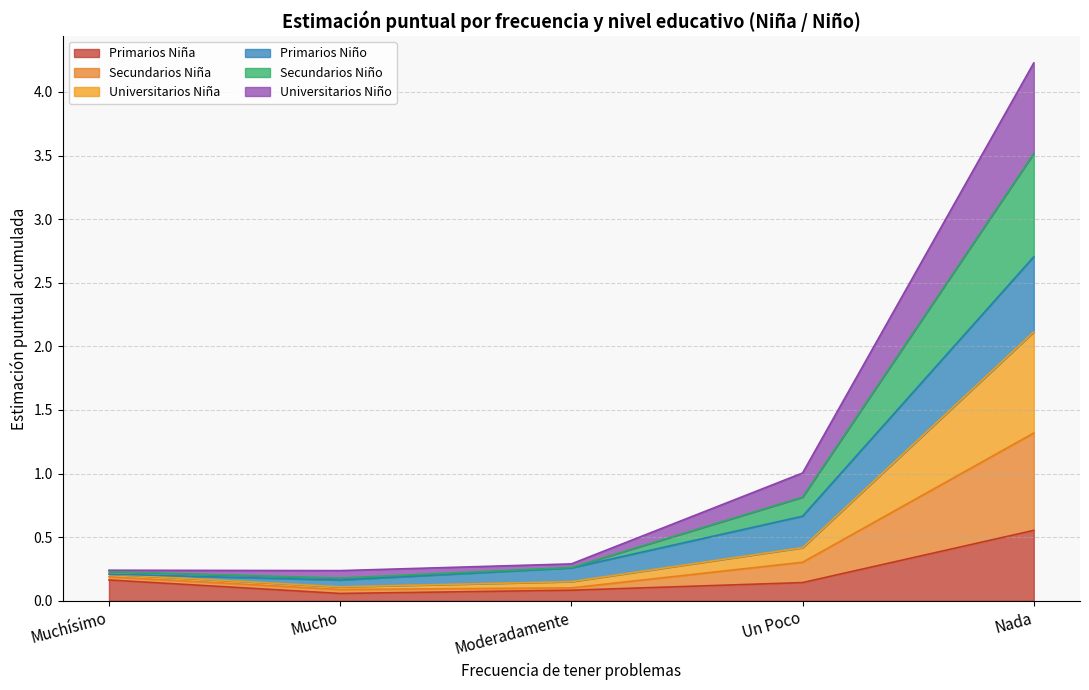

At which category is the sum across all series the highest?

Nada